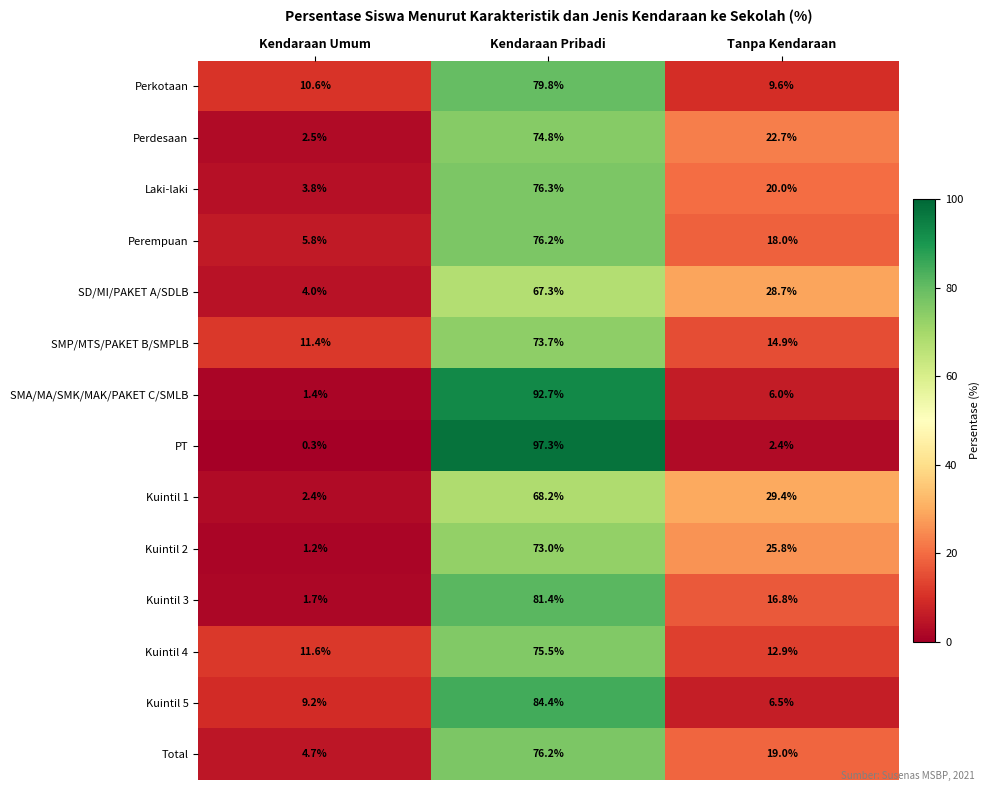

What is the difference between the maximum and minimum values in the Kuintil 3 series?

79.7